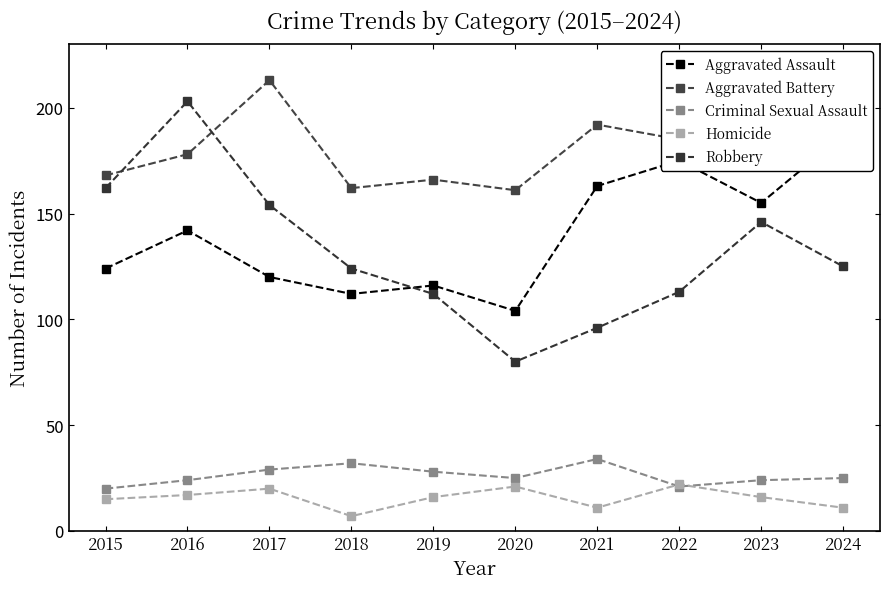

True or false: Aggravated Assault and Aggravated Battery intersect in this chart.

False